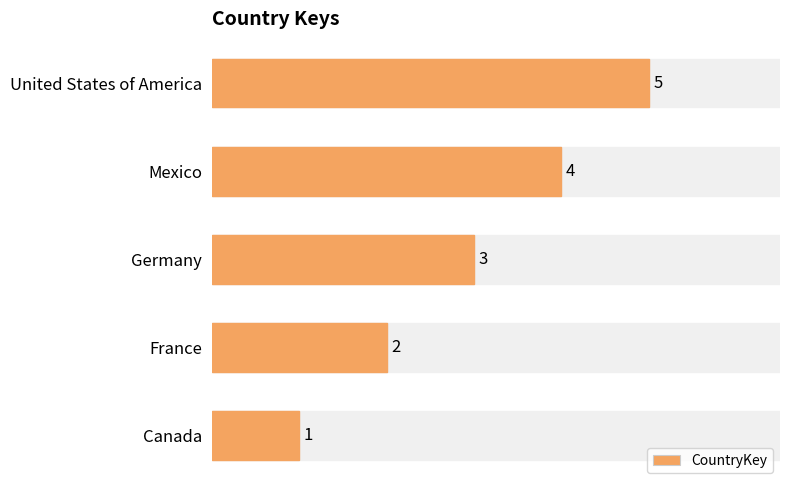

How many values are between 2 and 4?

3